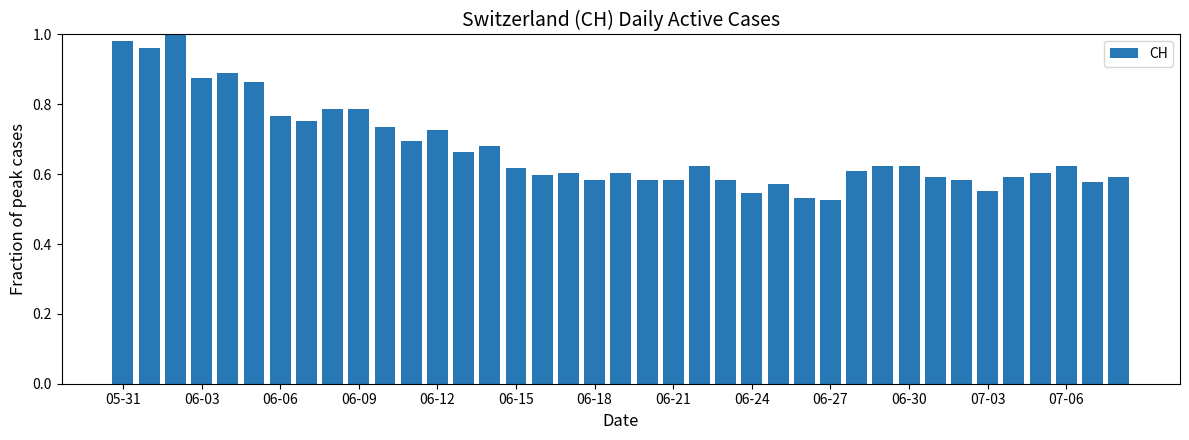

What is the sum of all values?

26.3